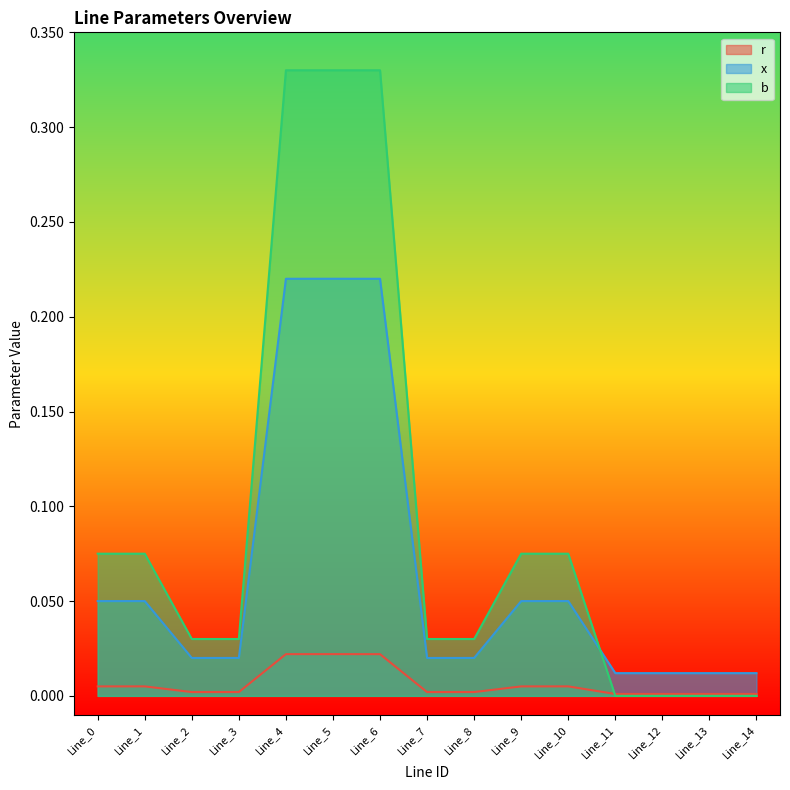

Reading left to right, list all the values displayed in this chart.

r: 0.0	0.0	0.0	0.0	0.0	0.0	0.0	0.0	0.0	0.0	0.0	0.0	0.0	0.0	0.0
x: 0.1	0.1	0.0	0.0	0.2	0.2	0.2	0.0	0.0	0.1	0.1	0.0	0.0	0.0	0.0
b: 0.1	0.1	0.0	0.0	0.3	0.3	0.3	0.0	0.0	0.1	0.1	0.0	0.0	0.0	0.0